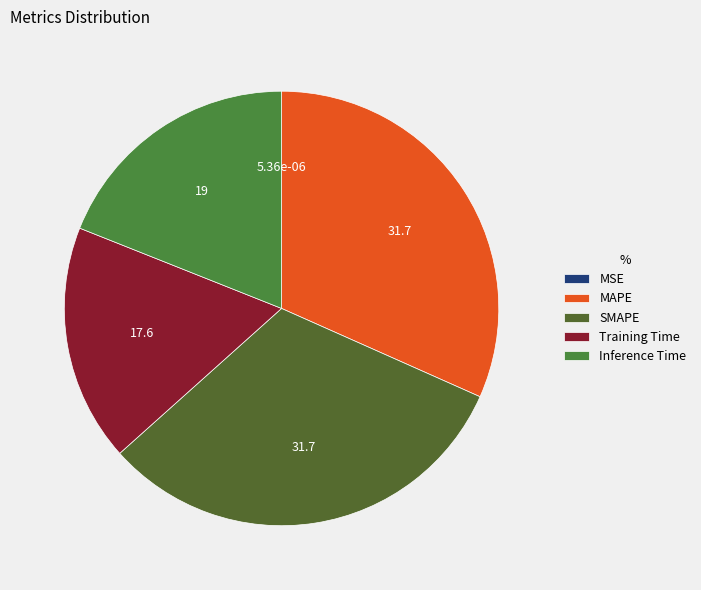

Is it true that MAPE is 24% of the pie?

False